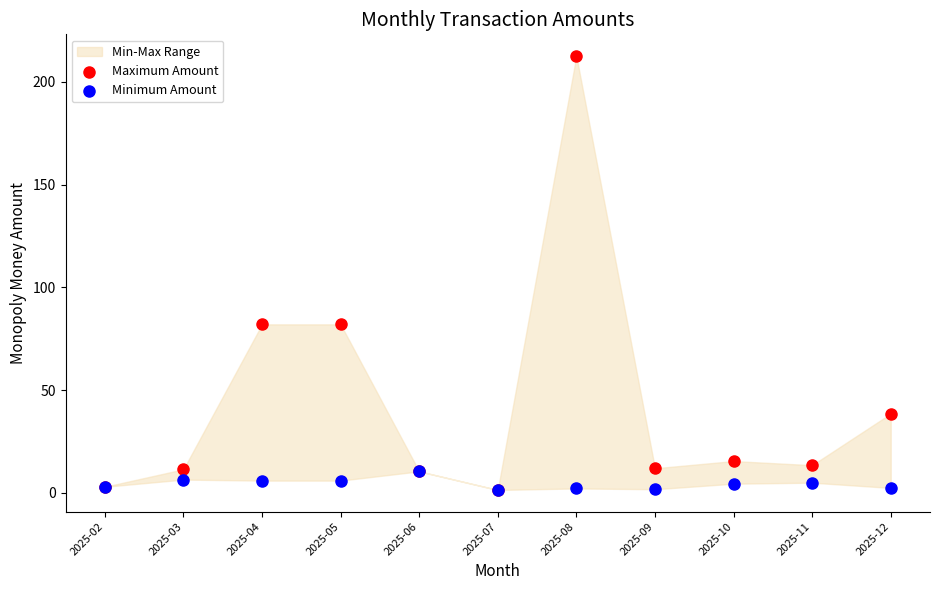

Which series reaches the maximum Y coordinate?

Maximum Amount